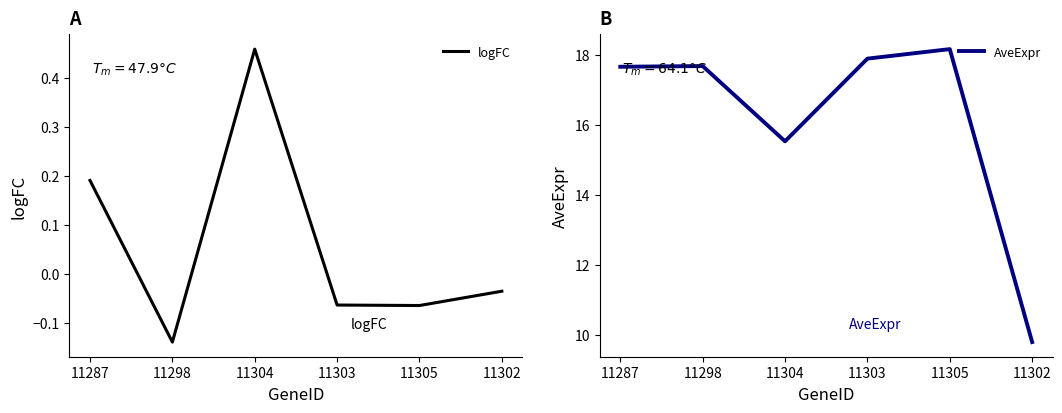

Does the chart display data point markers on the line(s)?

No